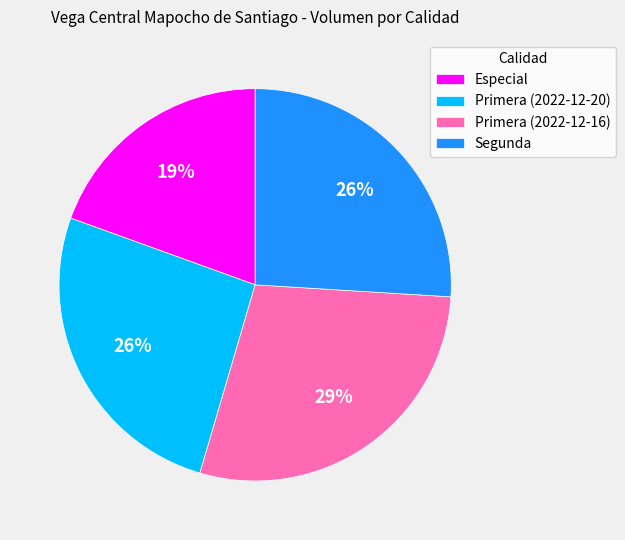

The Especial slice represents 26% of the pie. True or false?

False